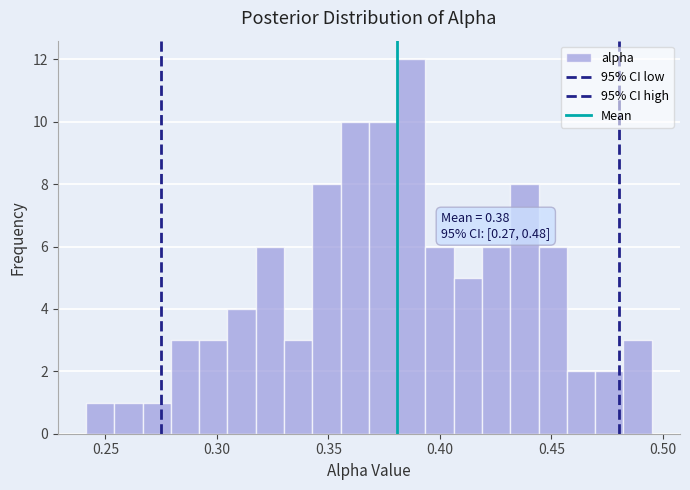

Around what value on the x-axis is the tallest bar? Give the approximate position of its centre, as read against the axis.

0.385